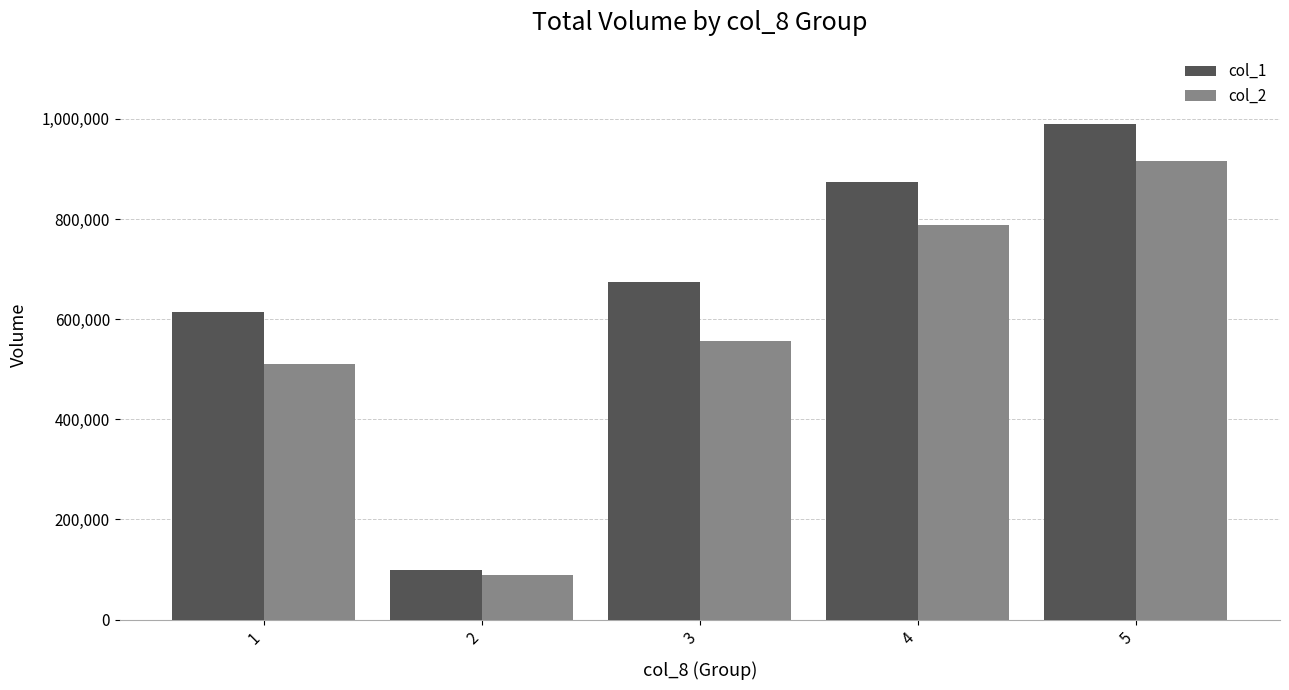

Read the col_2 value at 3.

555890